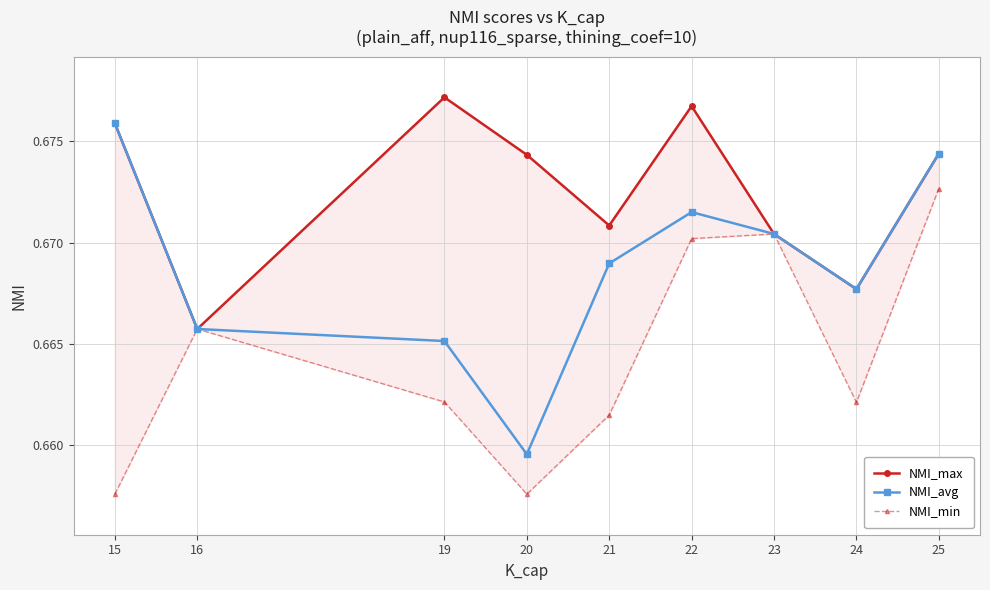

Which series has the largest total across all categories?

NMI_max